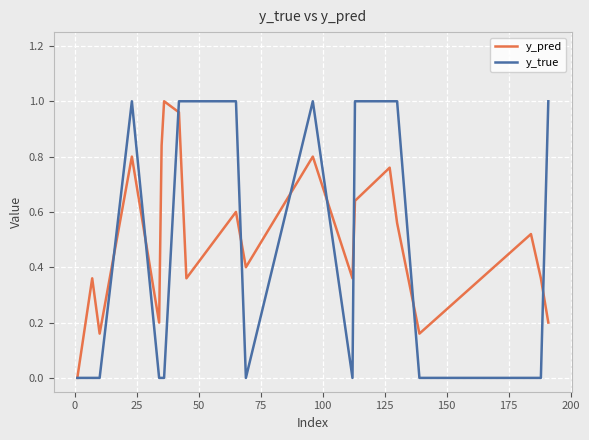

Which series has the largest total across all categories?

y_pred